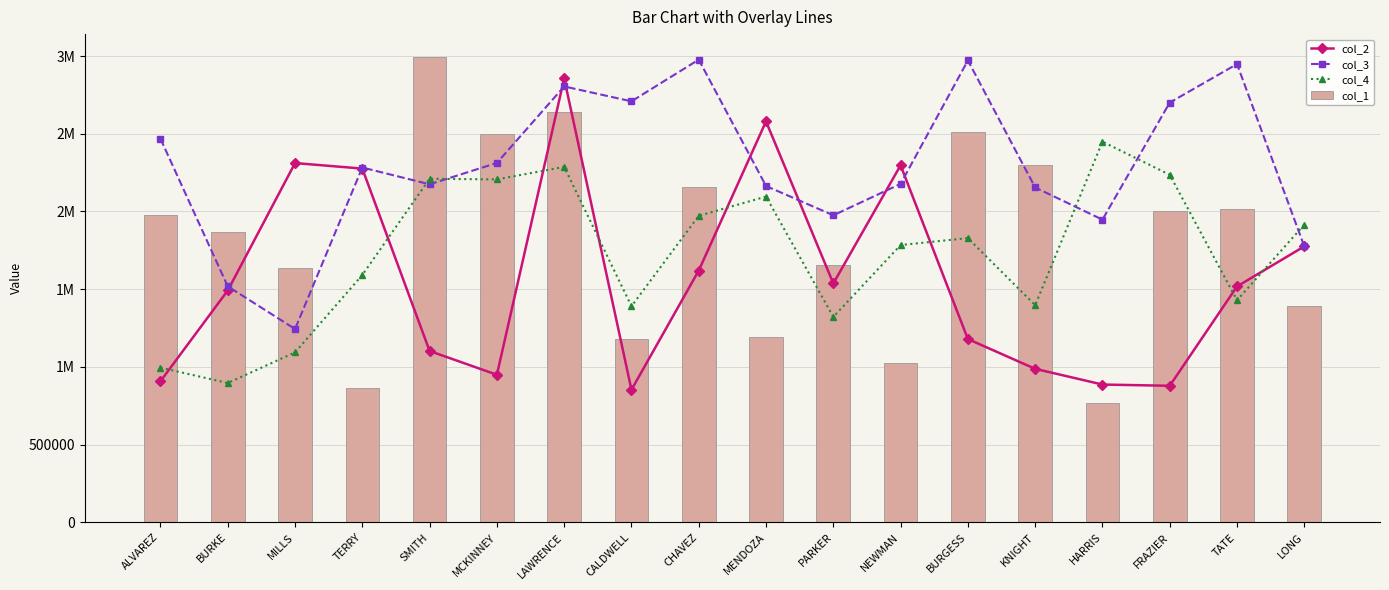

What is the difference between the col_4 values at LONG and NEWMAN?

131408